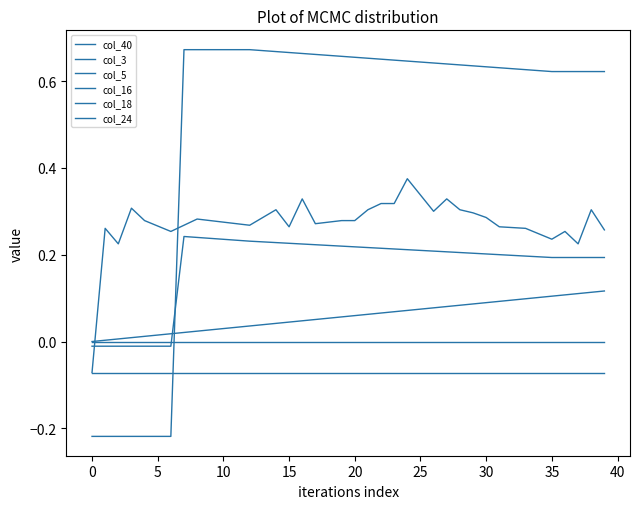

How many lines are shown in the chart?

6